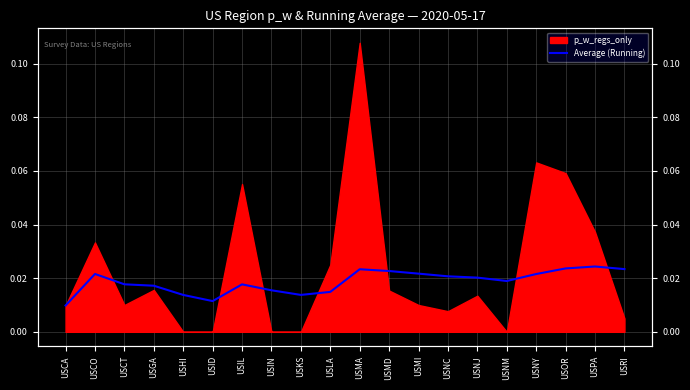

Does the chart display data point markers on the line(s)?

No